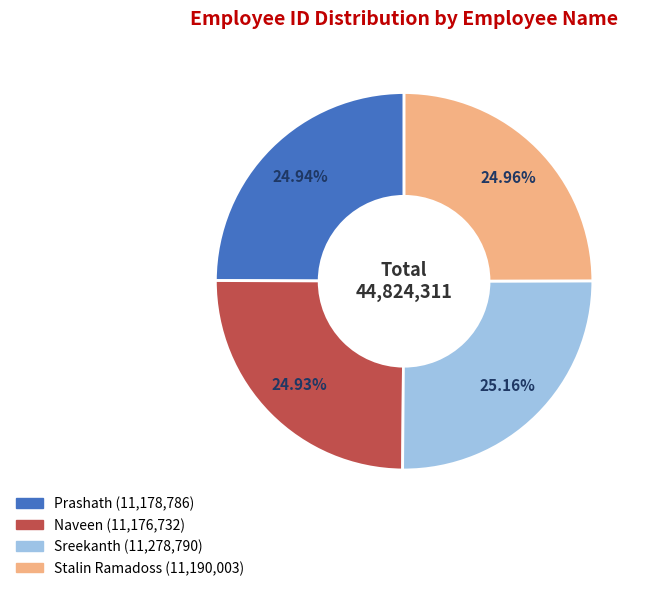

Is it true that Naveen is 25% of the pie?

True